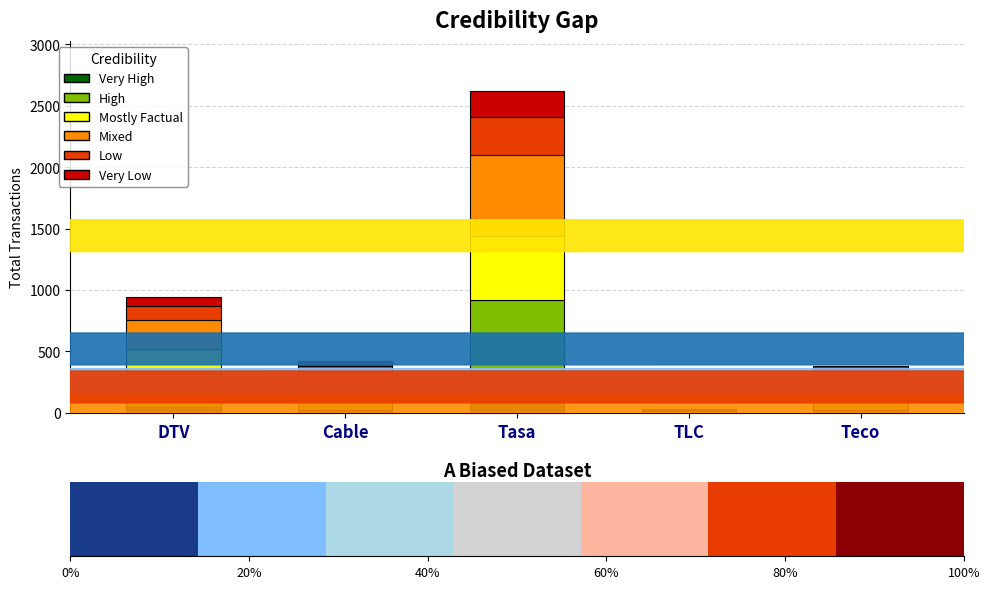

What is the average value of the Very High series?

44.0